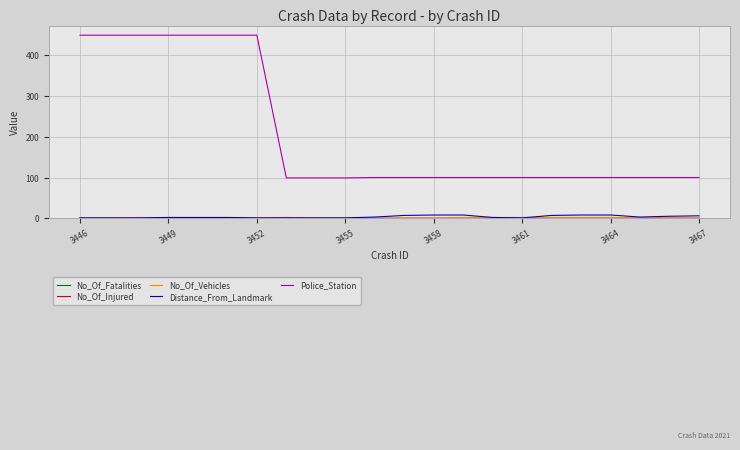

Which series has the largest range (max minus min)?

Police_Station